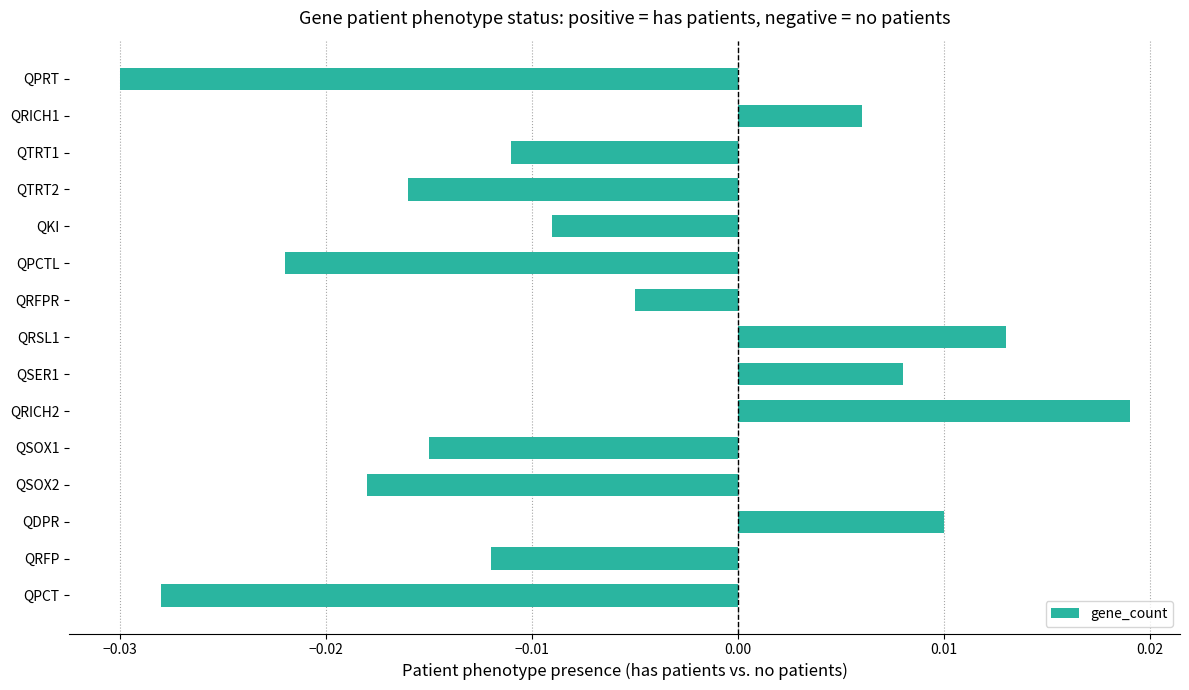

Which category has the highest value across all series?

QRICH2